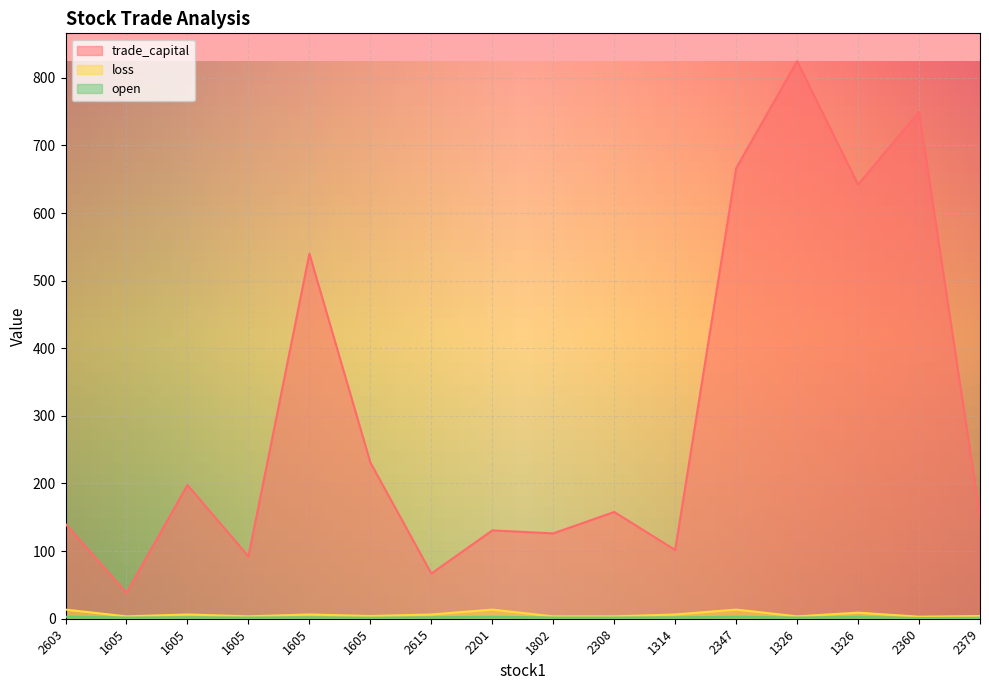

Reading left to right, extract all data points from this chart.

trade_capital: 2603=140.2	1605=38.3	1605=197.7	1605=92.2	1605=539.9	1605=231.1	2615=66.8	2201=130.6	1802=126.2	2308=157.9	1314=101.7	2347=666.3	1326=824.5	1326=642.2	2360=749.7	2379=151.4
loss: 2603=13.5	1605=3.5	1605=6.3	1605=3.5	1605=6.3	1605=4.0	2615=6.3	2201=13.5	1802=3.5	2308=3.5	1314=6.3	2347=13.5	1326=3.5	1326=9.0	2360=3.0	2379=4.0
open: 2603=3.0	1605=1.7	1605=2.1	1605=1.7	1605=2.1	1605=1.5	2615=2.1	2201=3.0	1802=1.7	2308=1.7	1314=2.1	2347=3.0	1326=1.7	1326=2.6	2360=1.1	2379=1.5